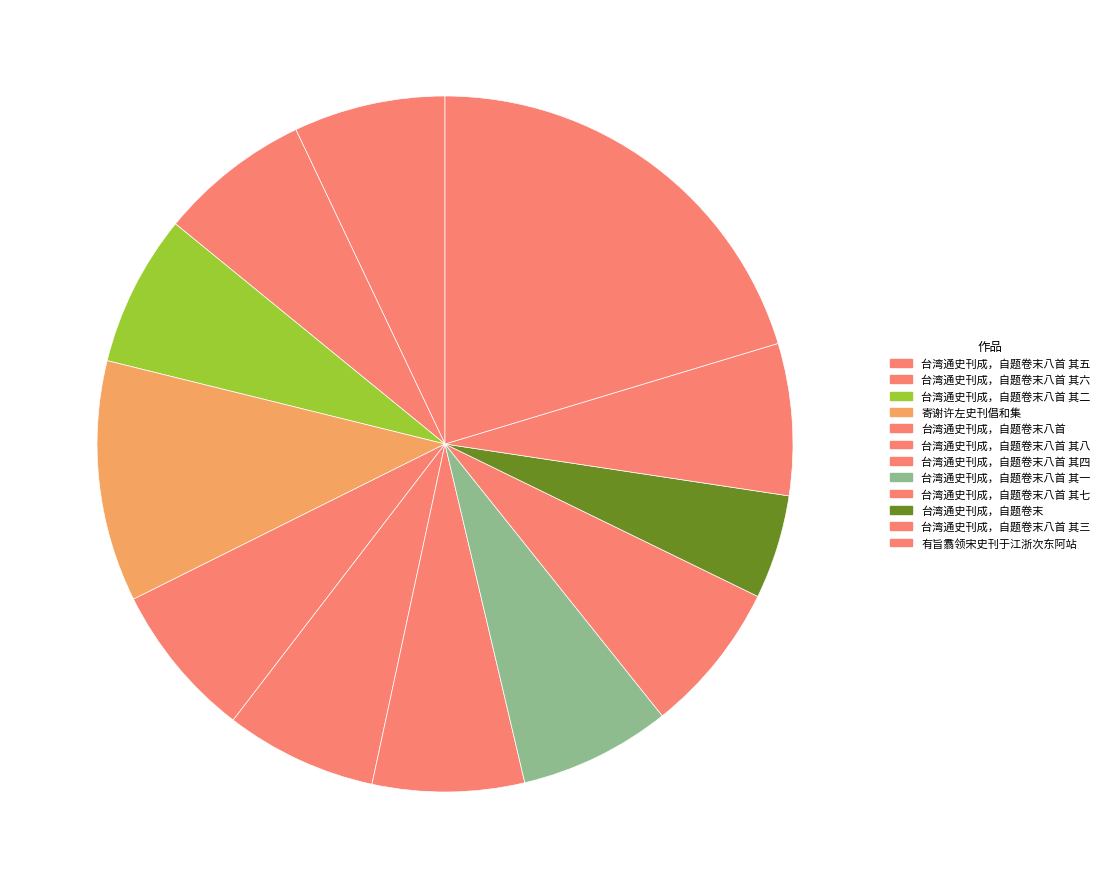

How many slices are in this pie chart?

12